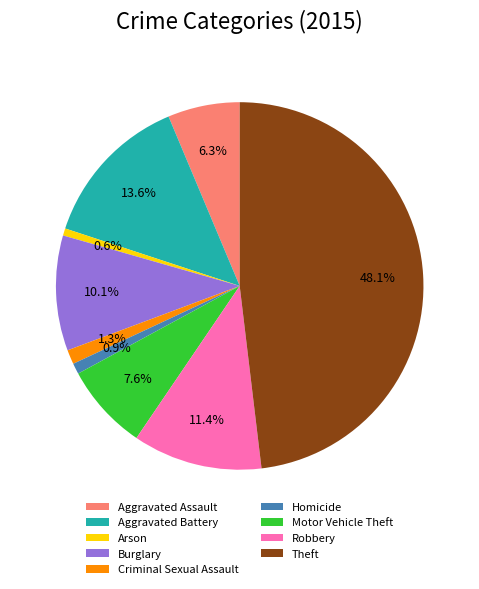

Which slice is the largest?

Theft